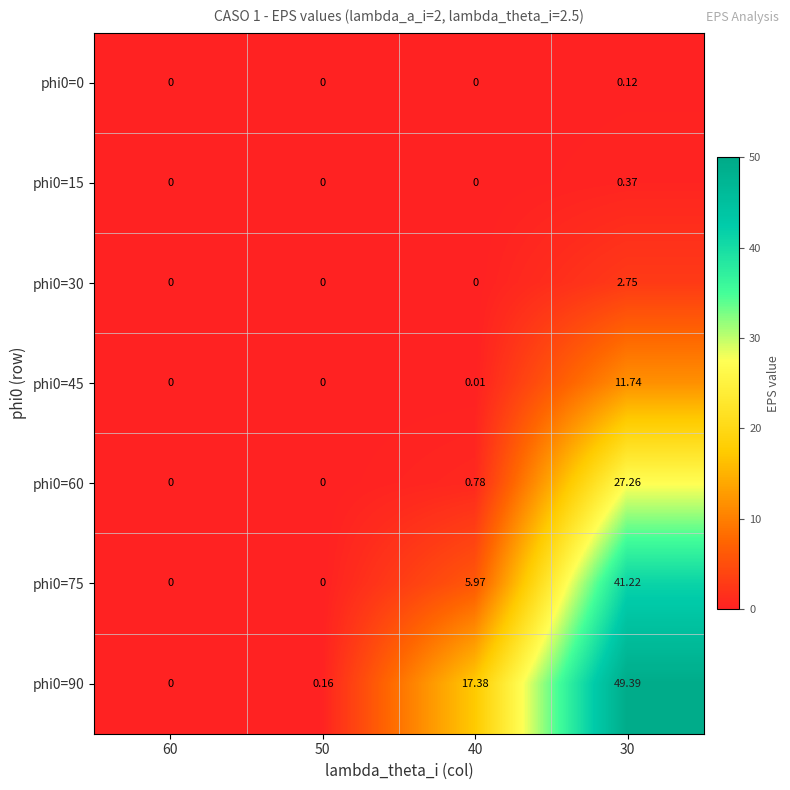

Is the value of phi0=90 at 40 greater than the value of phi0=45 at 50?

Yes